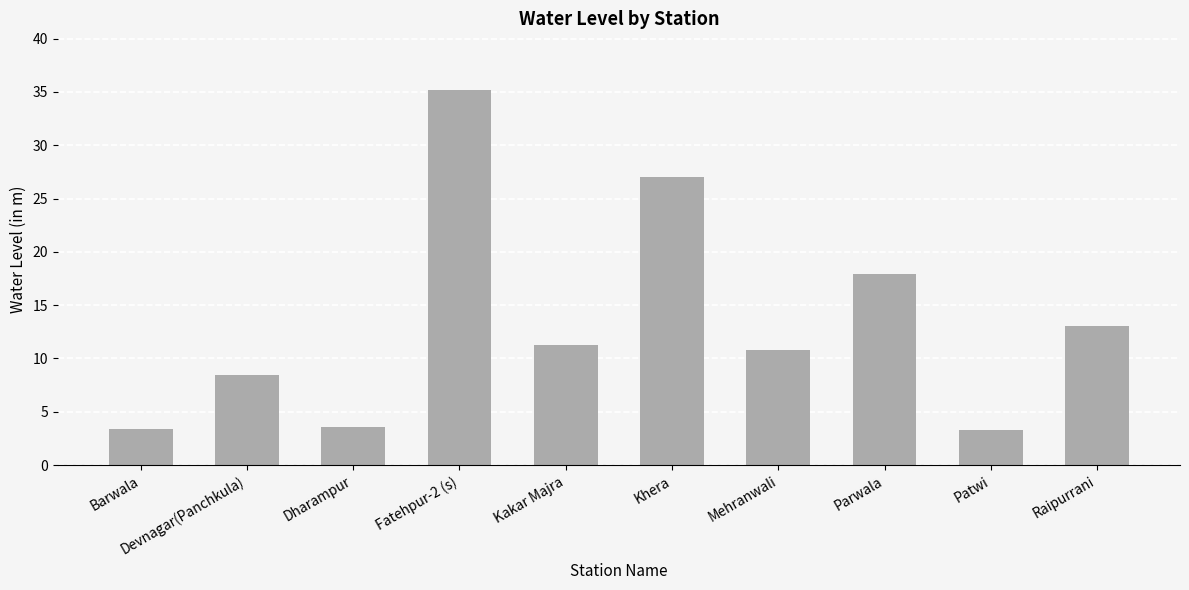

How many bars are there in total?

10